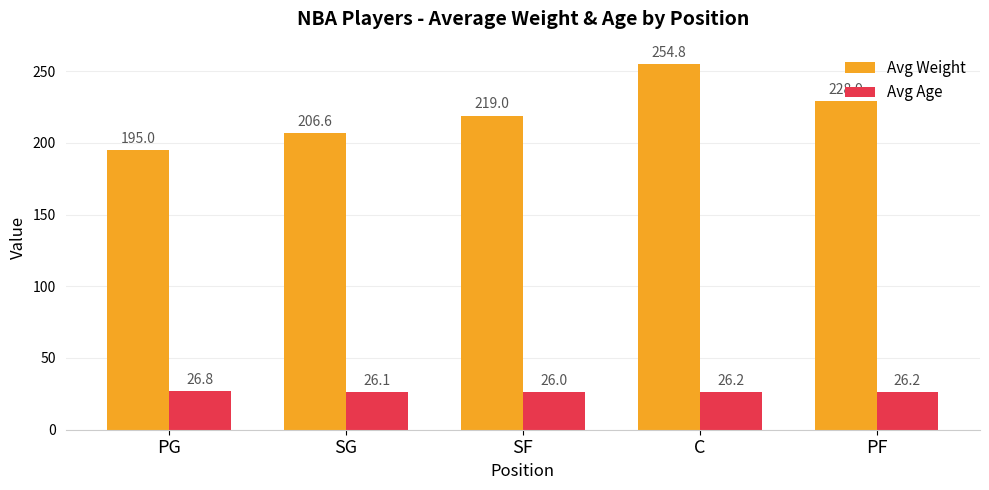

How many values in the Avg Age series exceed 26?

4